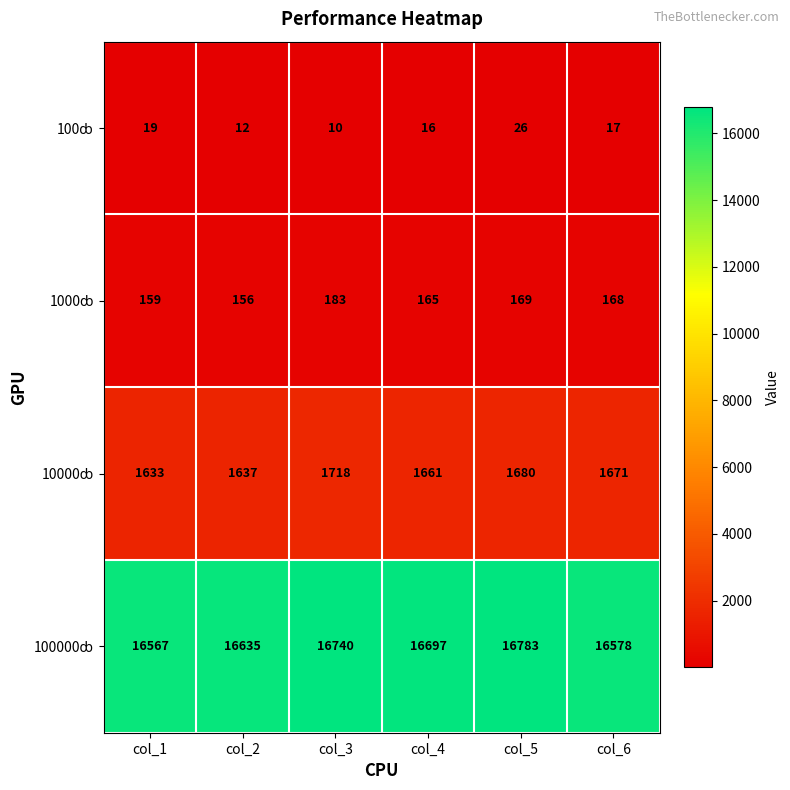

What is the total value across all series at col_1?

18378